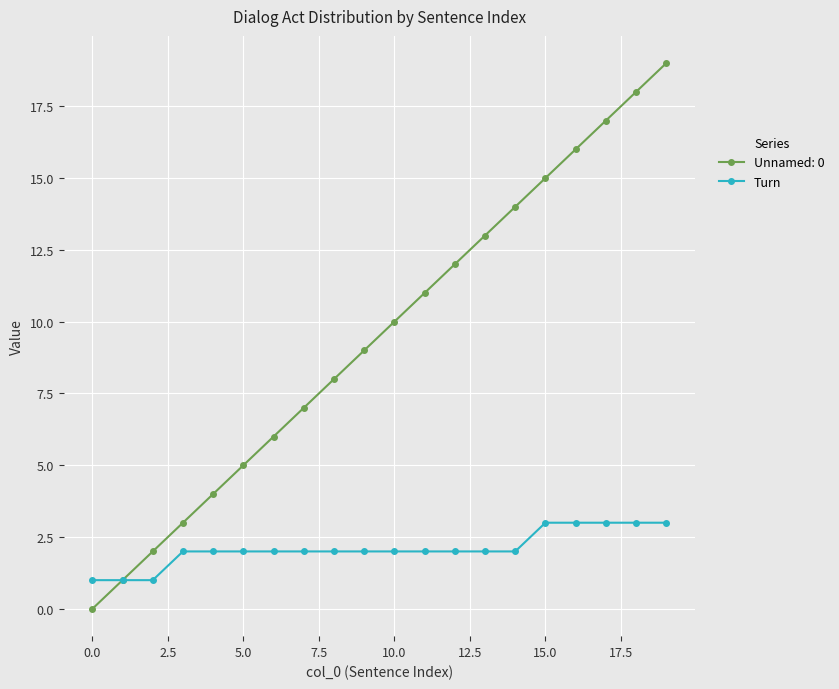

How many values in Unnamed: 0 are above zero?

19